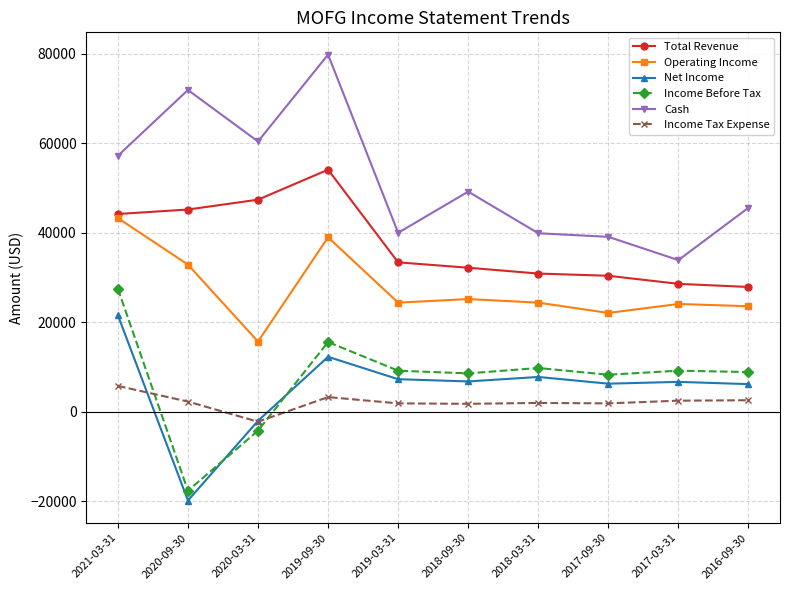

Where is the first local minimum for Operating Income?

2020-03-31